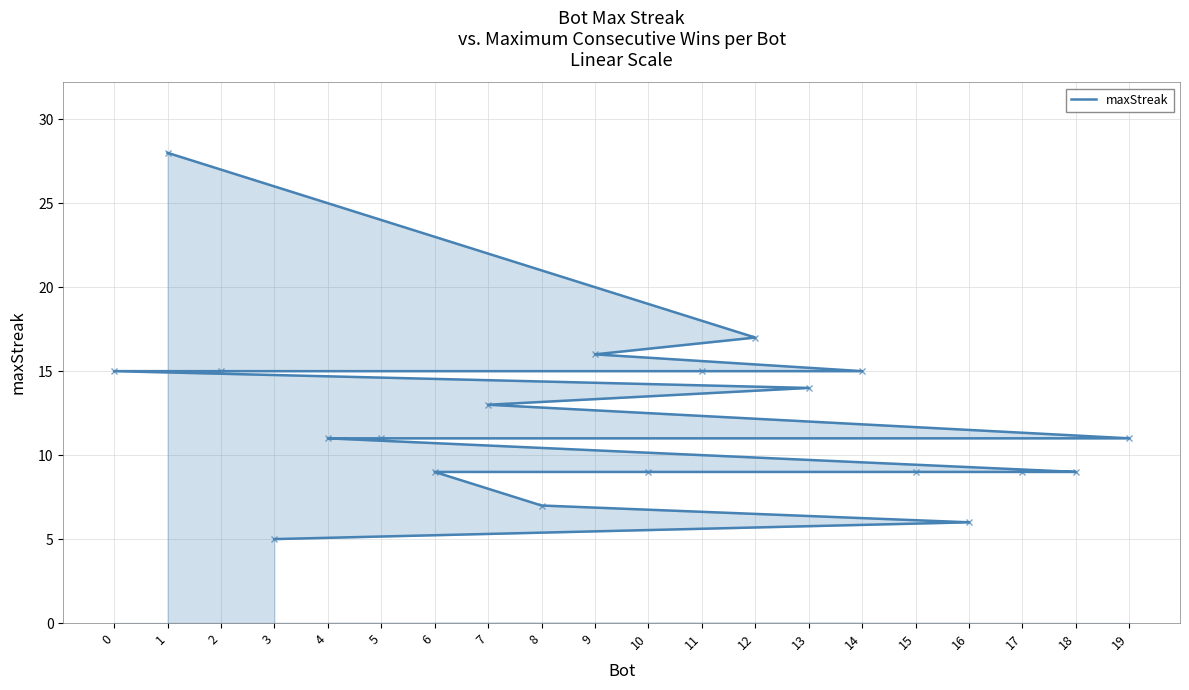

Rank the categories by value from lowest to highest.

3, 16, 8, 18, 17, 15, 10, 6, 19, 5, 4, 7, 13, 14, 11, 2, 0, 9, 12, 1